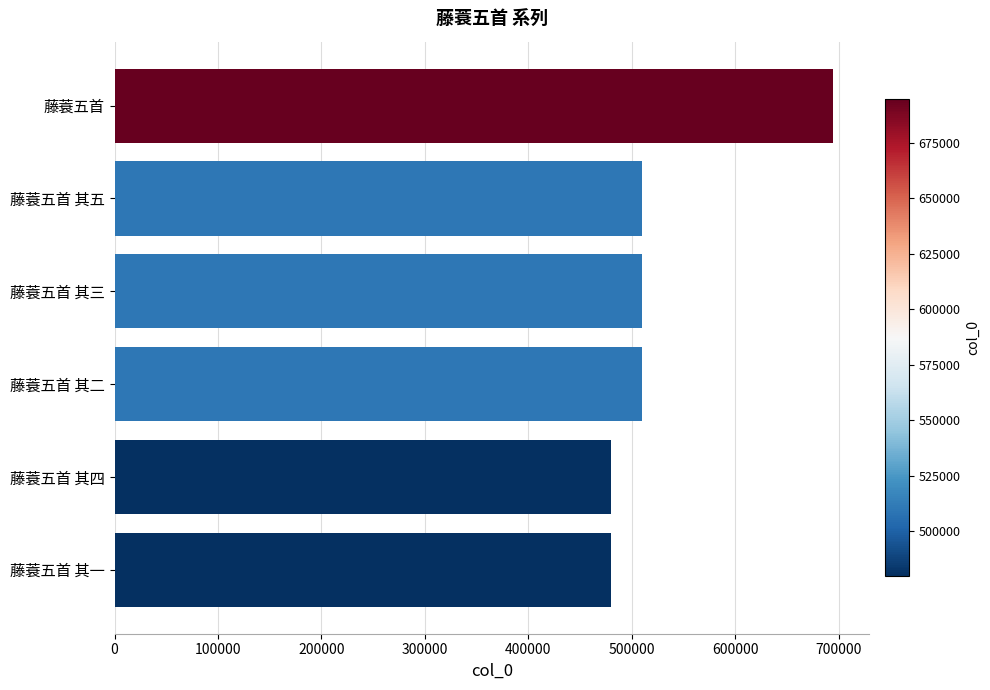

What is the average value?

530546